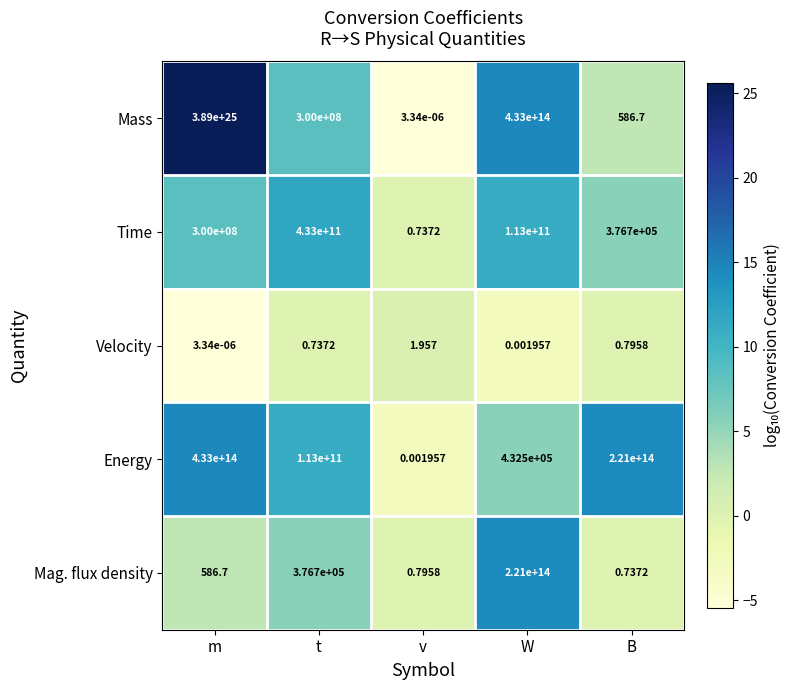

Where is Mass nearest to the value 19449999999999998787846144?

W